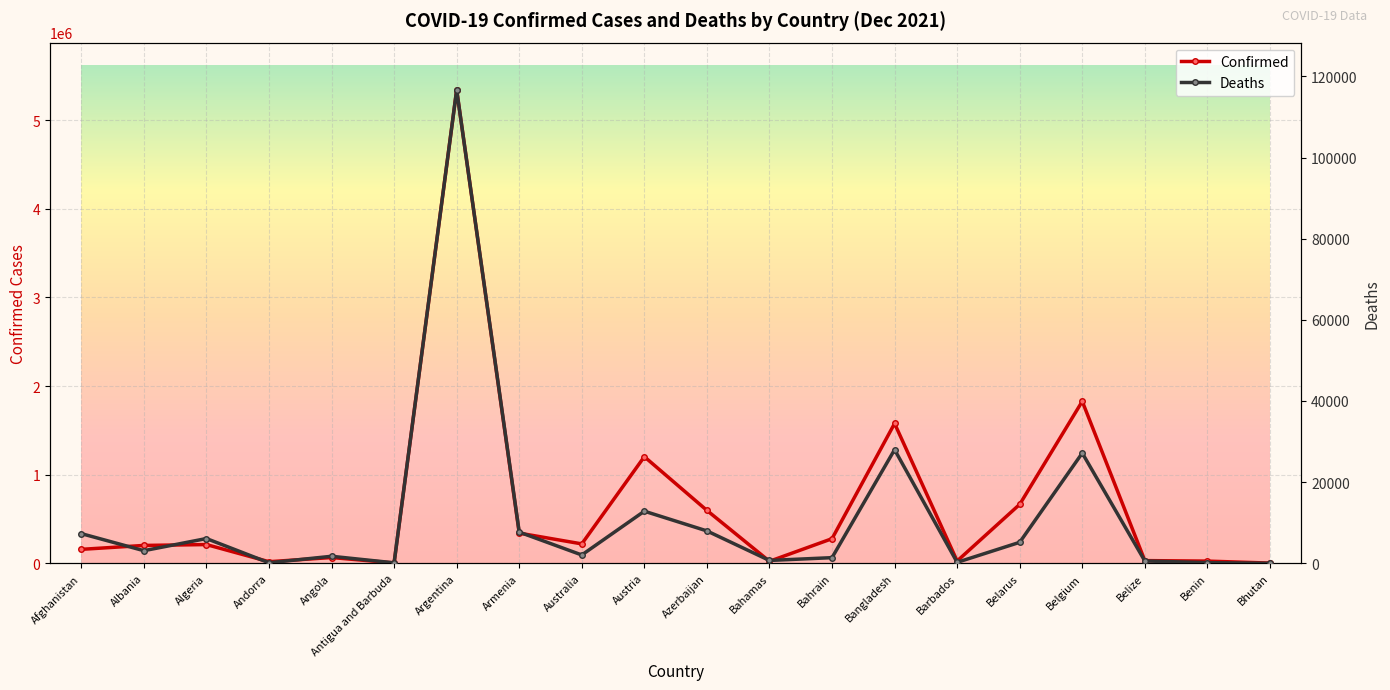

In Deaths, how many points are higher than both neighbors (excluding endpoints)?

6